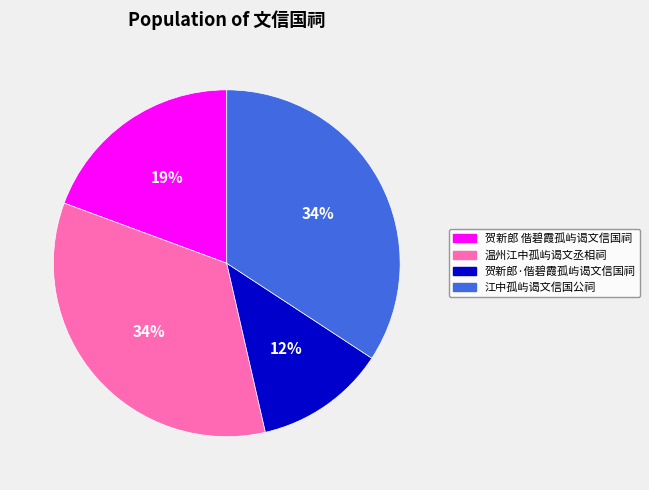

Does 贺新郎·偕碧霞孤屿谒文信国祠 account for over 50% of the chart?

No